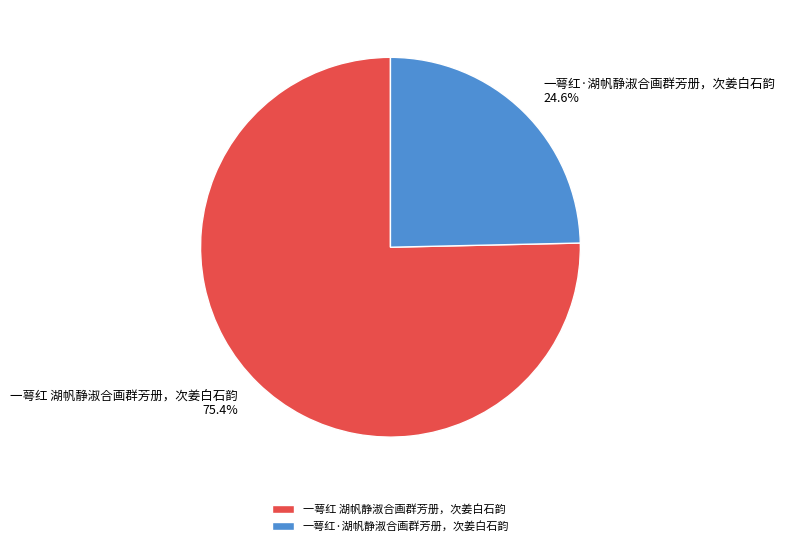

What percentage do 一萼红 湖帆静淑合画群芳册，次姜白石韵 and 一萼红·湖帆静淑合画群芳册，次姜白石韵 together represent?

100.0%